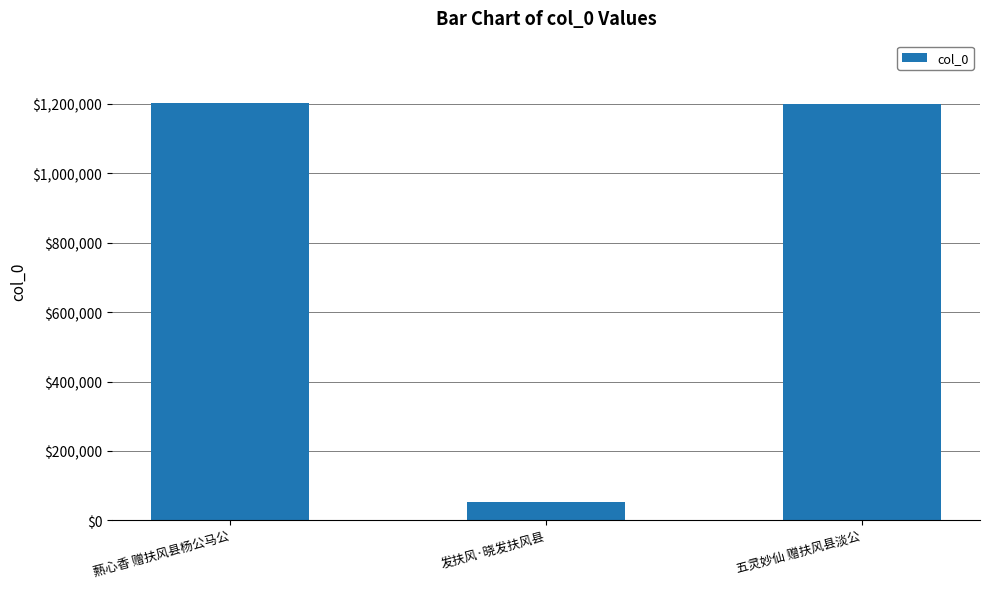

Which category has the lowest value across all series?

发扶风·晓发扶风县